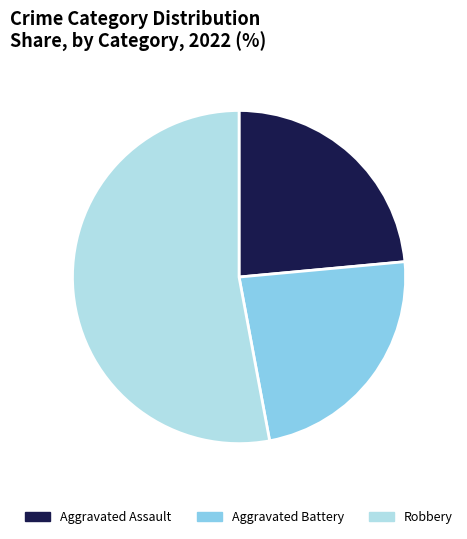

Is there any slice that represents more than half of the pie?

Yes